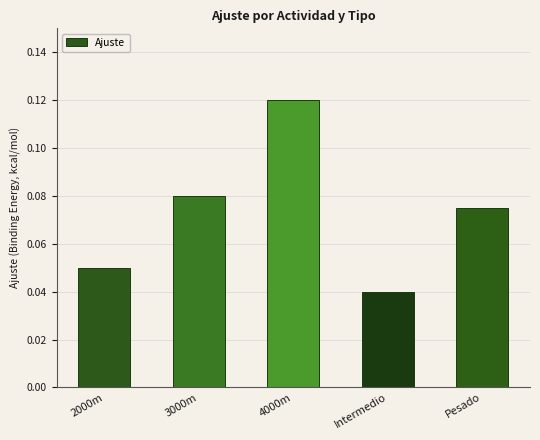

The chart shows a value of 0.0 at Pesado. True or false?

False